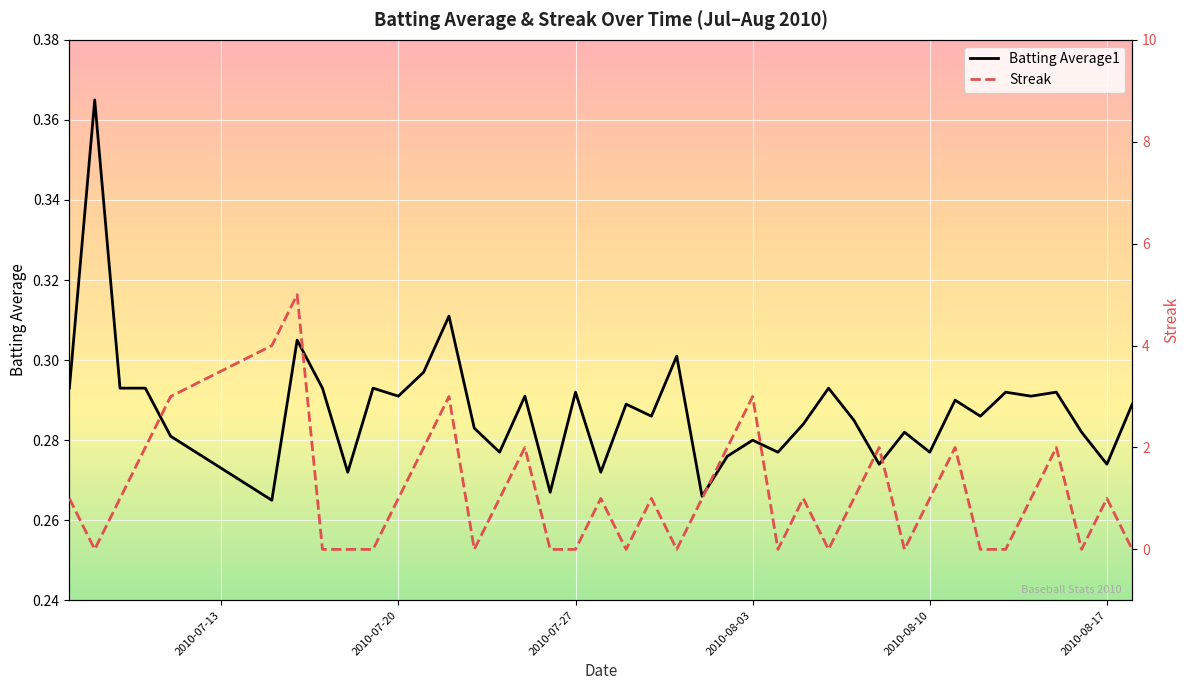

Reading left to right, what are all the values shown in this chart?

Batting Average1: 0.3	0.4	0.3	0.3	0.3	0.3	0.3	0.3	0.3	0.3	0.3	0.3	0.3	0.3	0.3	0.3	0.3	0.3	0.3	0.3	0.3	0.3	0.3	0.3	0.3	0.3	0.3	0.3	0.3	0.3	0.3	0.3	0.3	0.3	0.3	0.3	0.3	0.3	0.3	0.3
Streak: 1.0	0.0	1.0	2.0	3.0	4.0	5.0	0.0	0.0	0.0	1.0	2.0	3.0	0.0	1.0	2.0	0.0	0.0	1.0	0.0	1.0	0.0	1.0	2.0	3.0	0.0	1.0	0.0	1.0	2.0	0.0	1.0	2.0	0.0	0.0	1.0	2.0	0.0	1.0	0.0